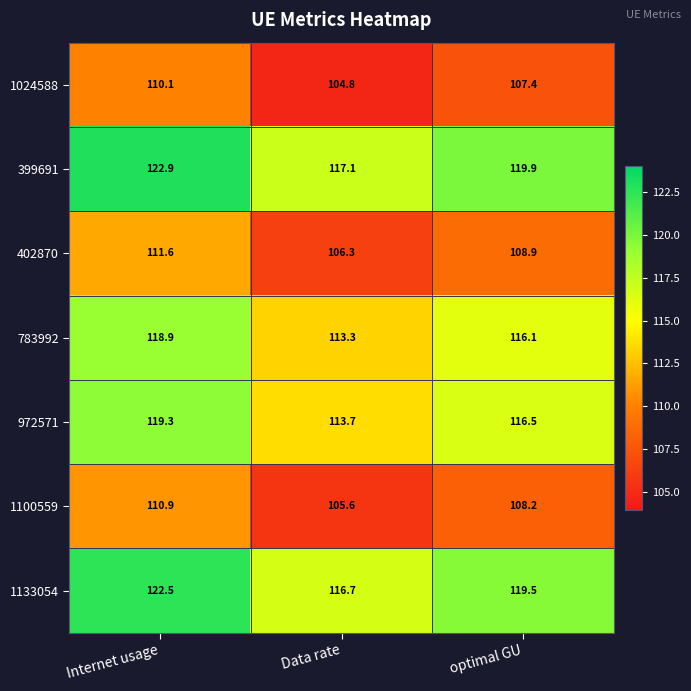

Reading right to left, extract all data points from this chart.

1024588: optimal GU=107.4	Data rate=104.8	Internet usage=110.1
399691: optimal GU=119.9	Data rate=117.1	Internet usage=122.9
402870: optimal GU=108.9	Data rate=106.3	Internet usage=111.6
783992: optimal GU=116.1	Data rate=113.3	Internet usage=118.9
972571: optimal GU=116.5	Data rate=113.7	Internet usage=119.3
1100559: optimal GU=108.2	Data rate=105.6	Internet usage=110.9
1133054: optimal GU=119.5	Data rate=116.7	Internet usage=122.5